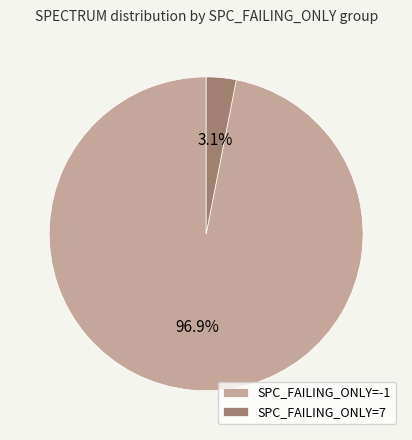

Is there a majority slice in this chart?

Yes